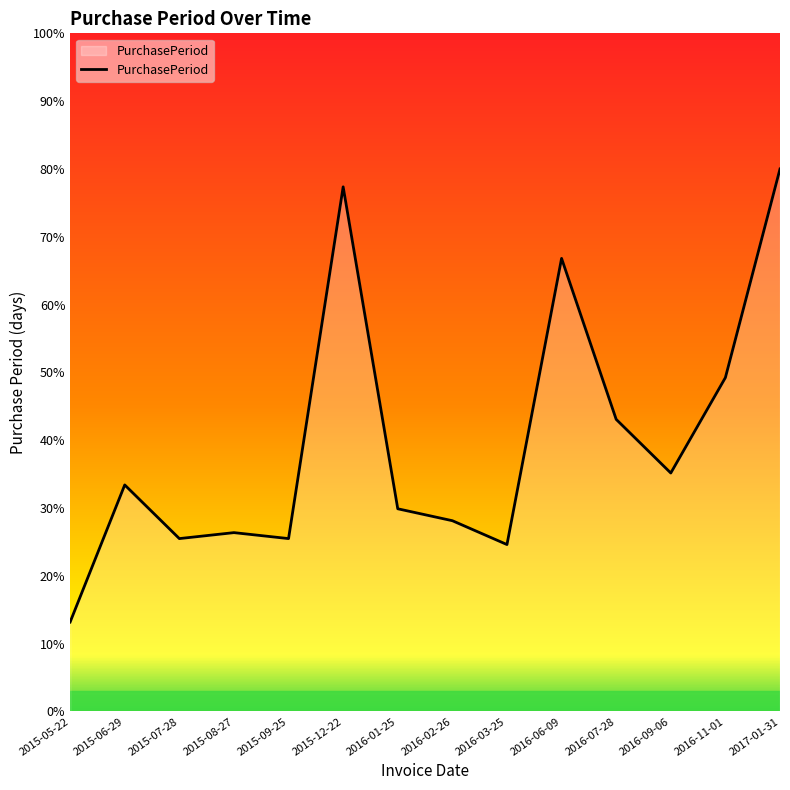

Is it true that the value at 2016-06-09 is 102.8?

False